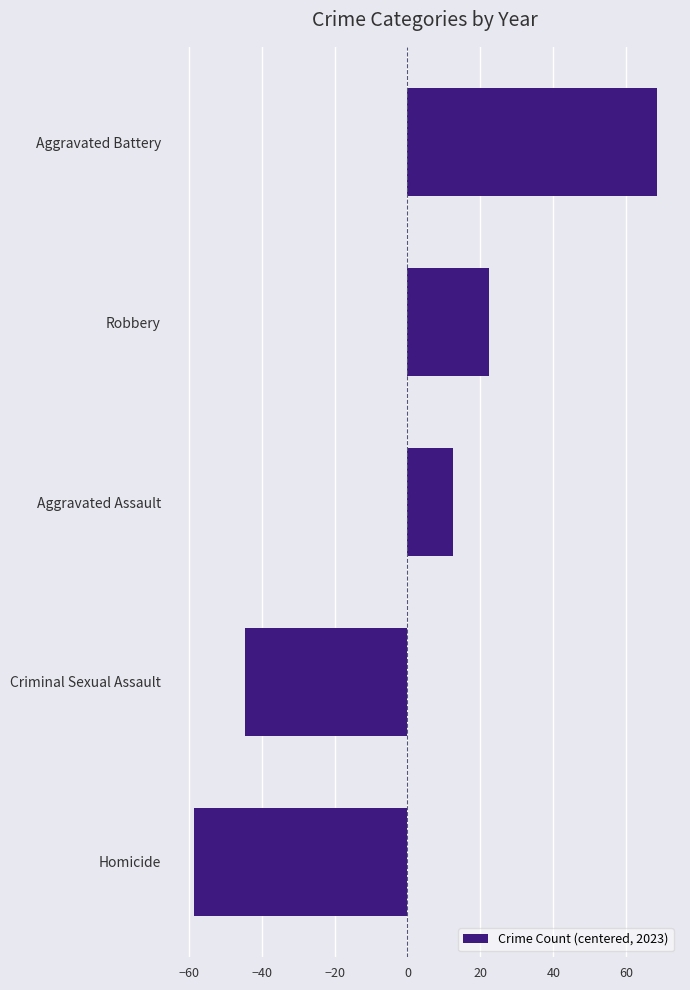

The value at Criminal Sexual Assault is -44.6. True or false?

True